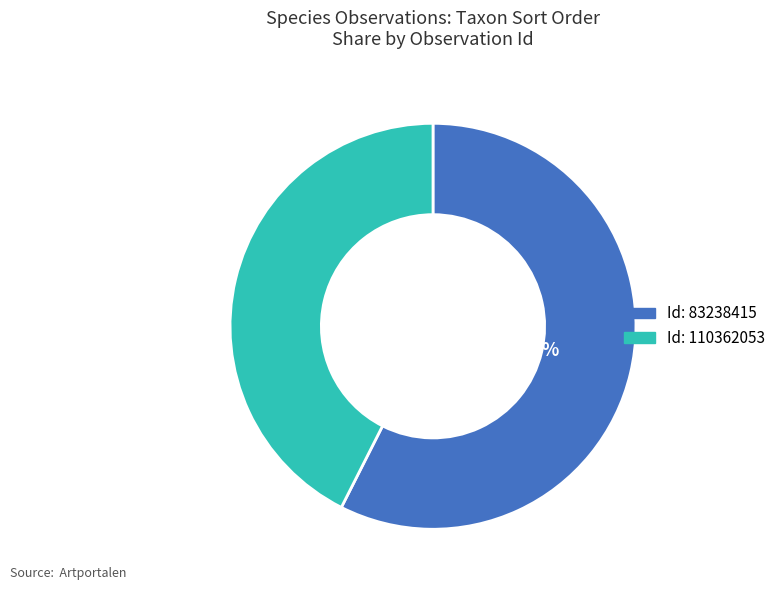

Is there a majority slice in this chart?

Yes